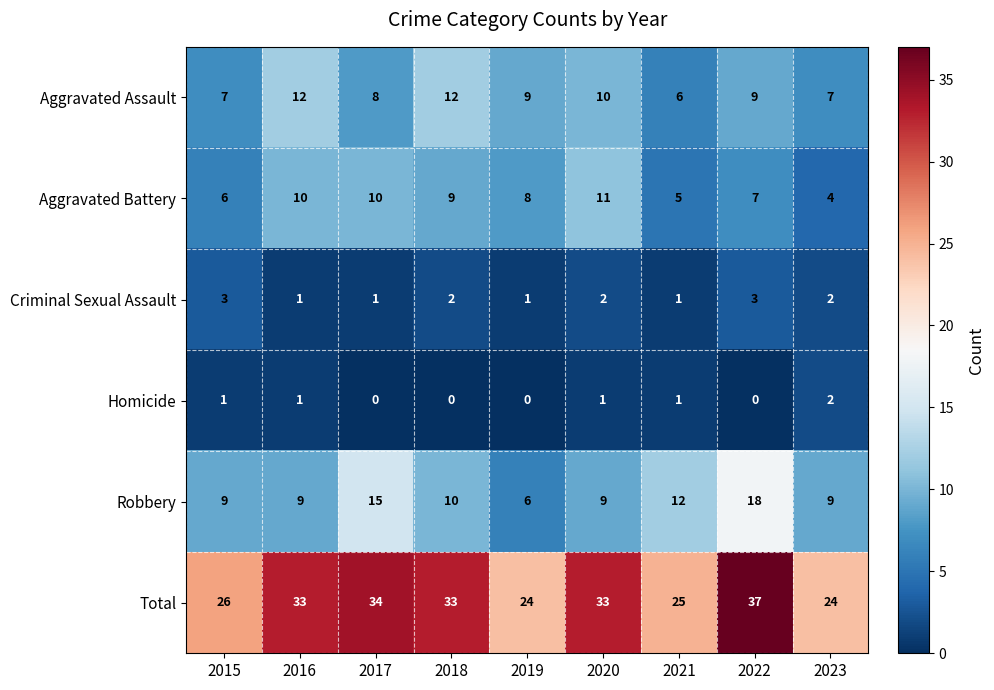

At which label is Robbery closest to 12?

2021